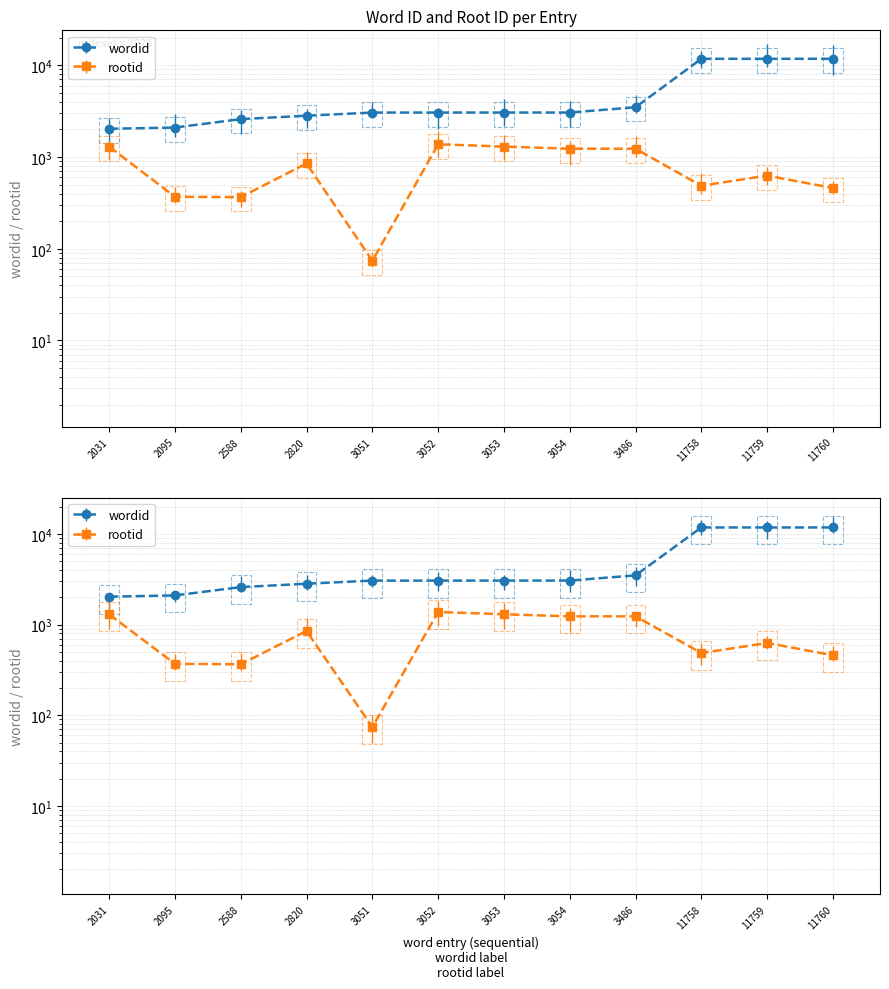

Read the wordid value at 3051, to the nearest 50.

3050